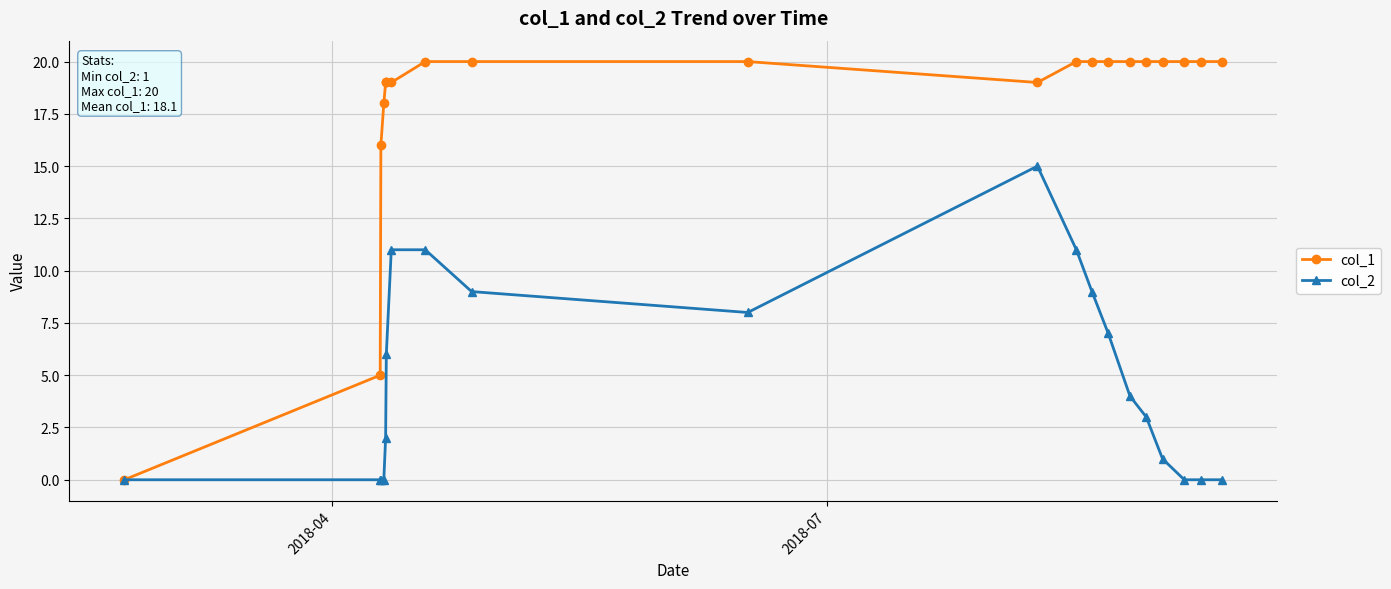

Which series has the largest total across all categories?

col_1